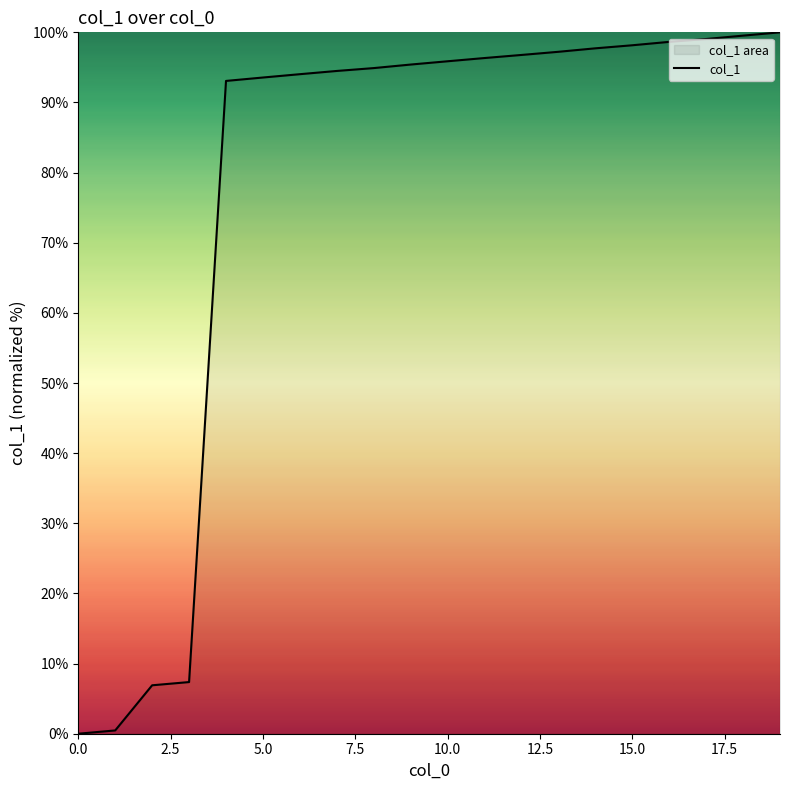

What is the sum of all values?

1559.5